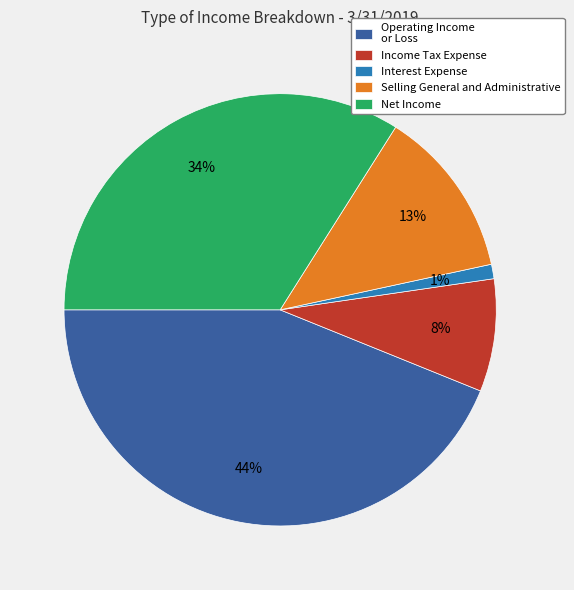

Combined, do Operating Income or Loss and Interest Expense account for over 50%?

No